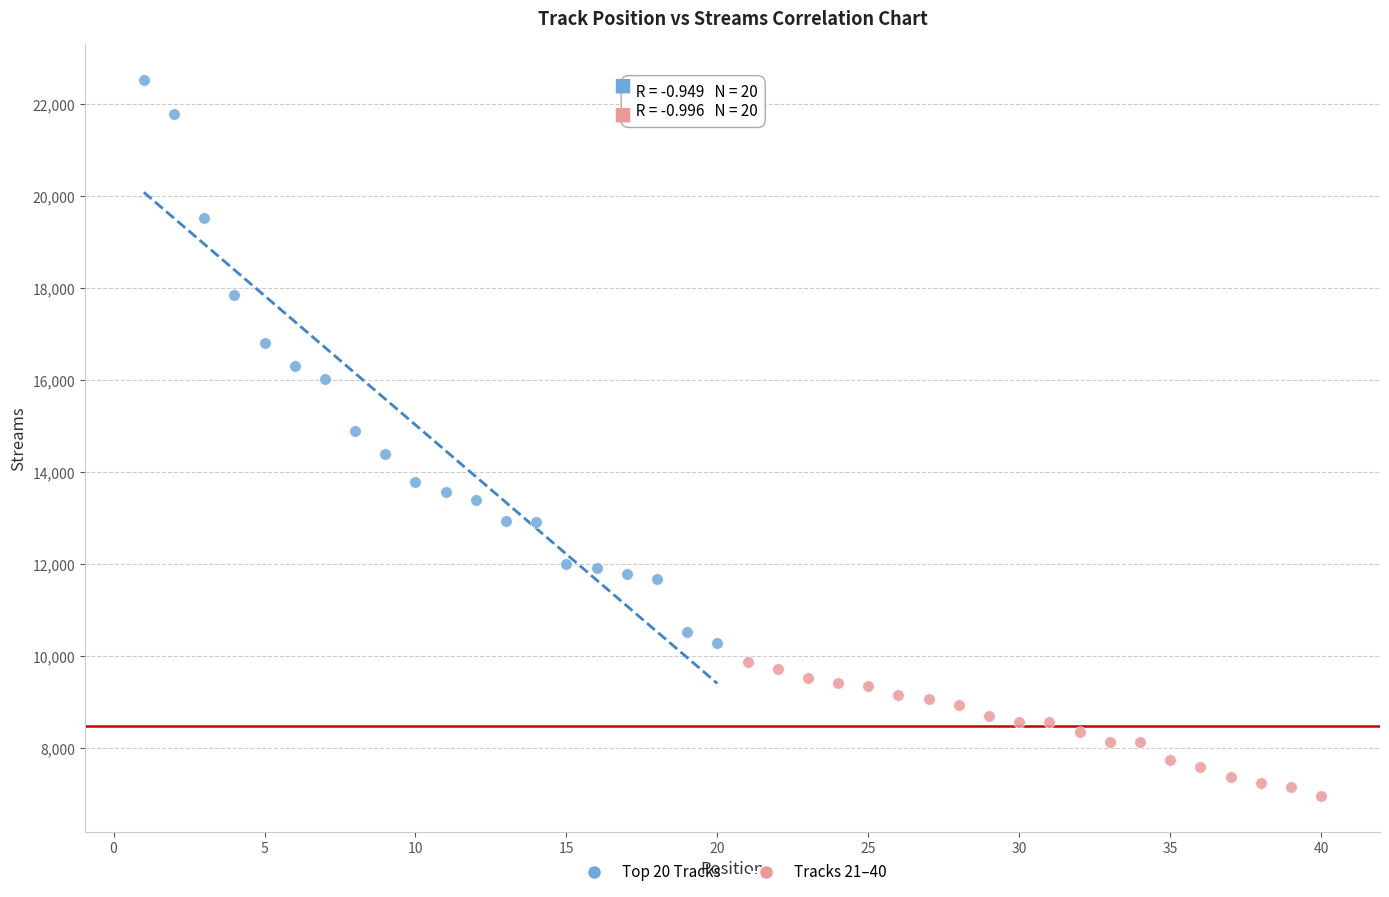

Which series reaches the minimum Y coordinate?

Tracks 21–40